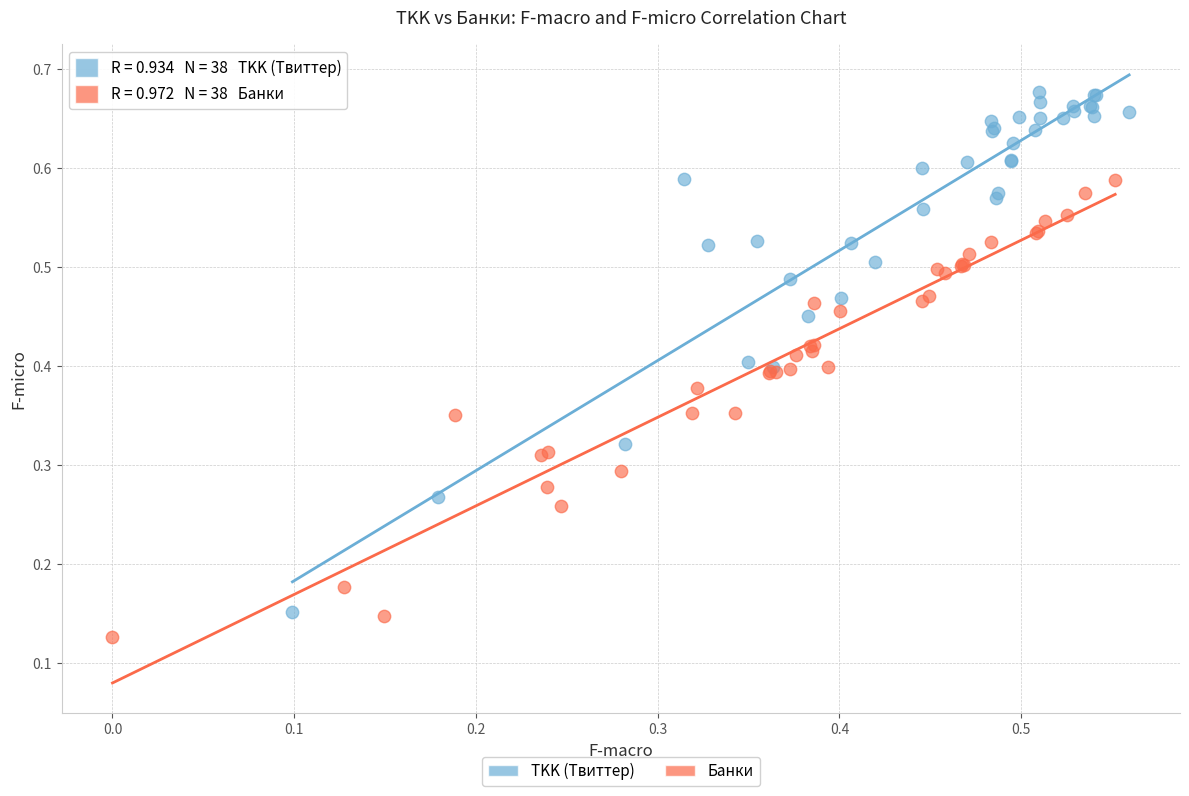

Which series reaches the maximum Y coordinate?

TKK (Твиттер)